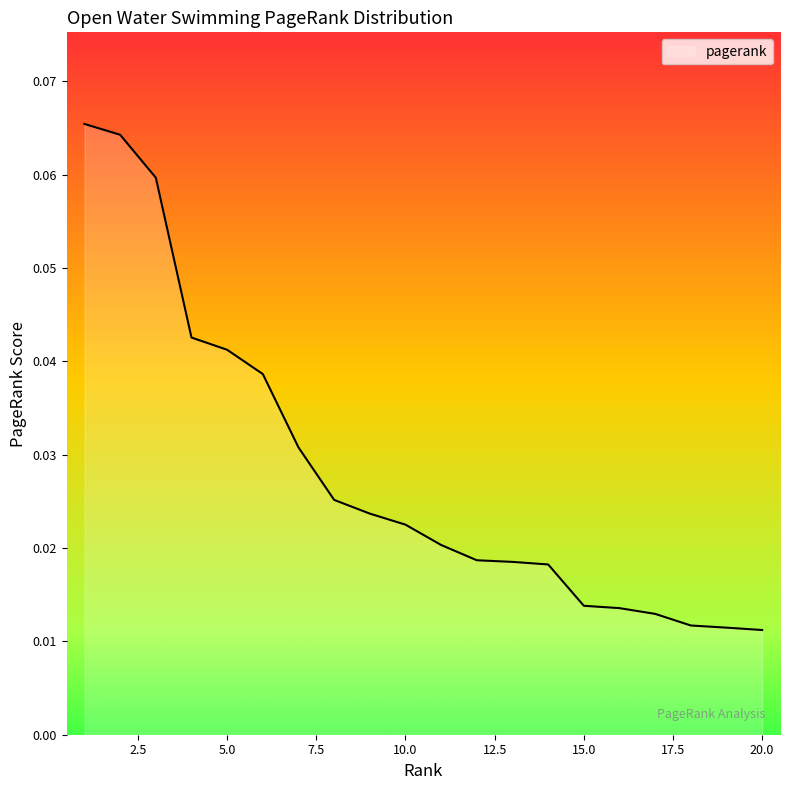

Rank the categories by value from lowest to highest.

20, 19, 18, 17, 16, 15, 14, 13, 12, 11, 10, 9, 8, 7, 6, 5, 4, 3, 2, 1